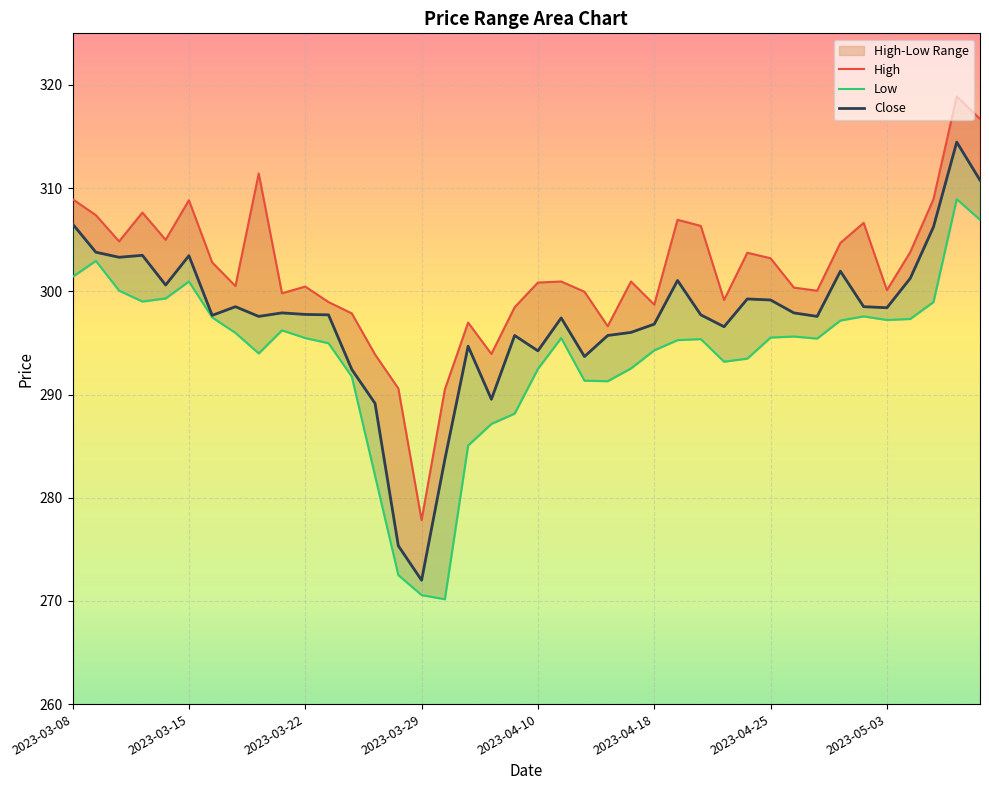

True or false: High and Close cross at least once.

False